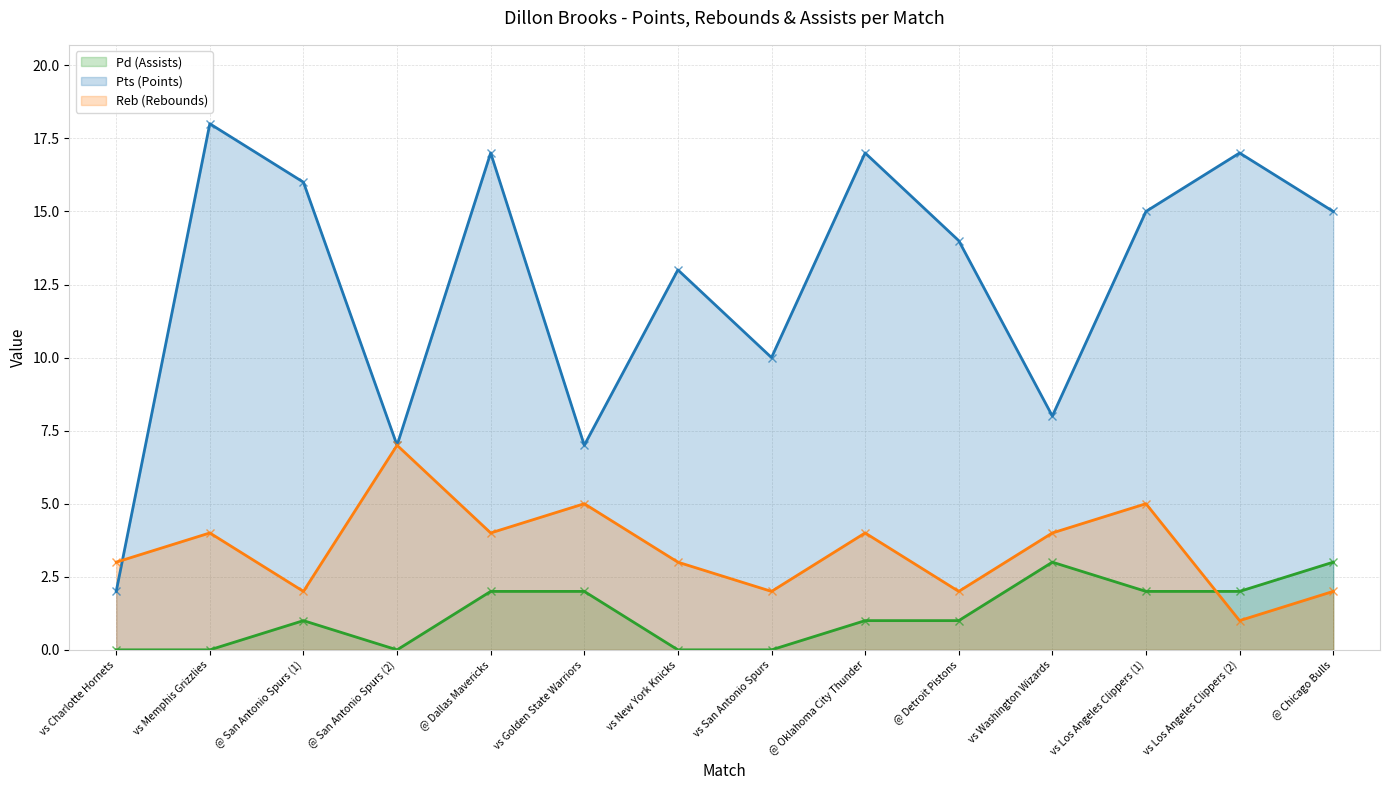

Where do Reb (Rebounds) and Pd (Assists) first cross each other?

vs Los Angeles Clippers (1) and vs Los Angeles Clippers (2)